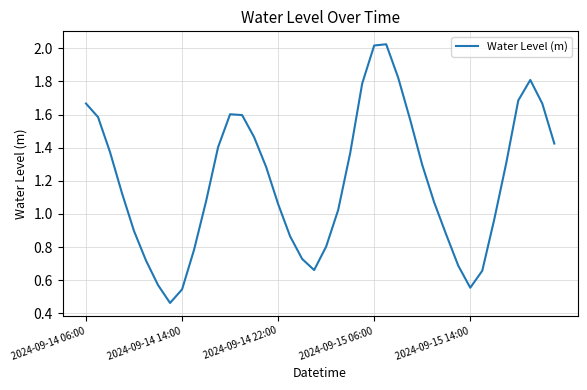

Where does the data first go above 1?

2024-09-14 06:00